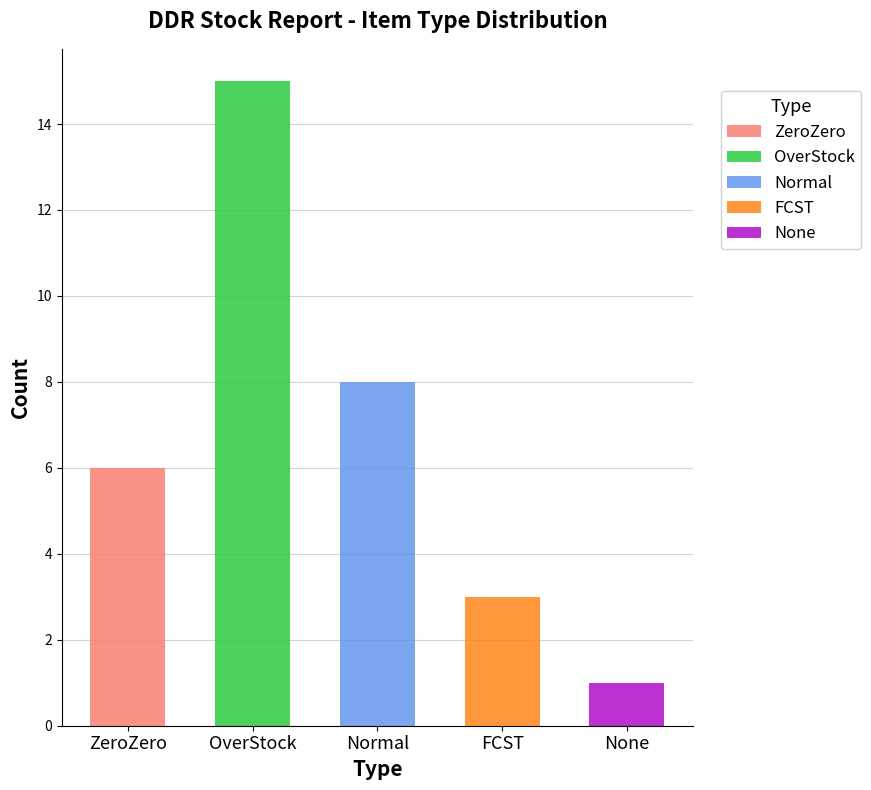

At which category does the chart reach its minimum across all series?

None